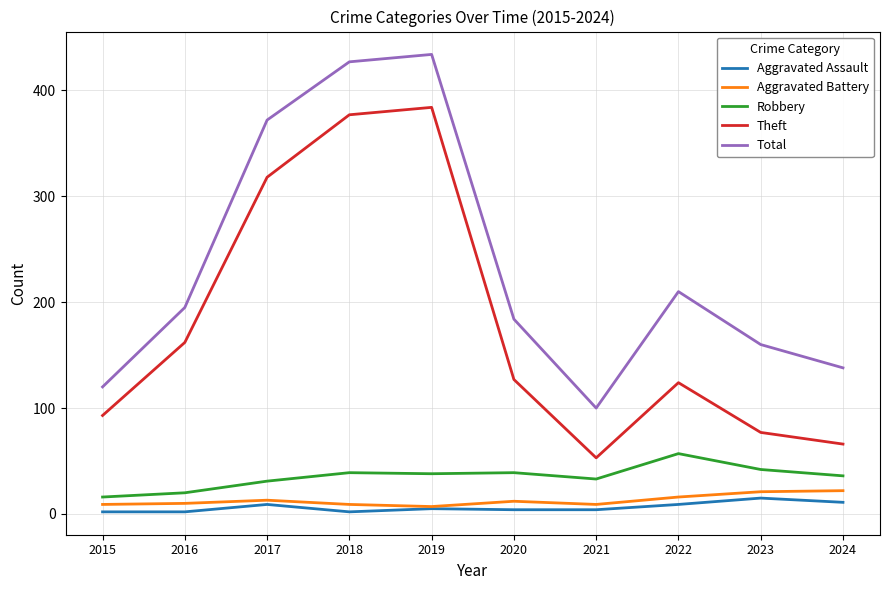

In Aggravated Battery, how many points are lower than both neighbors (excluding endpoints)?

2